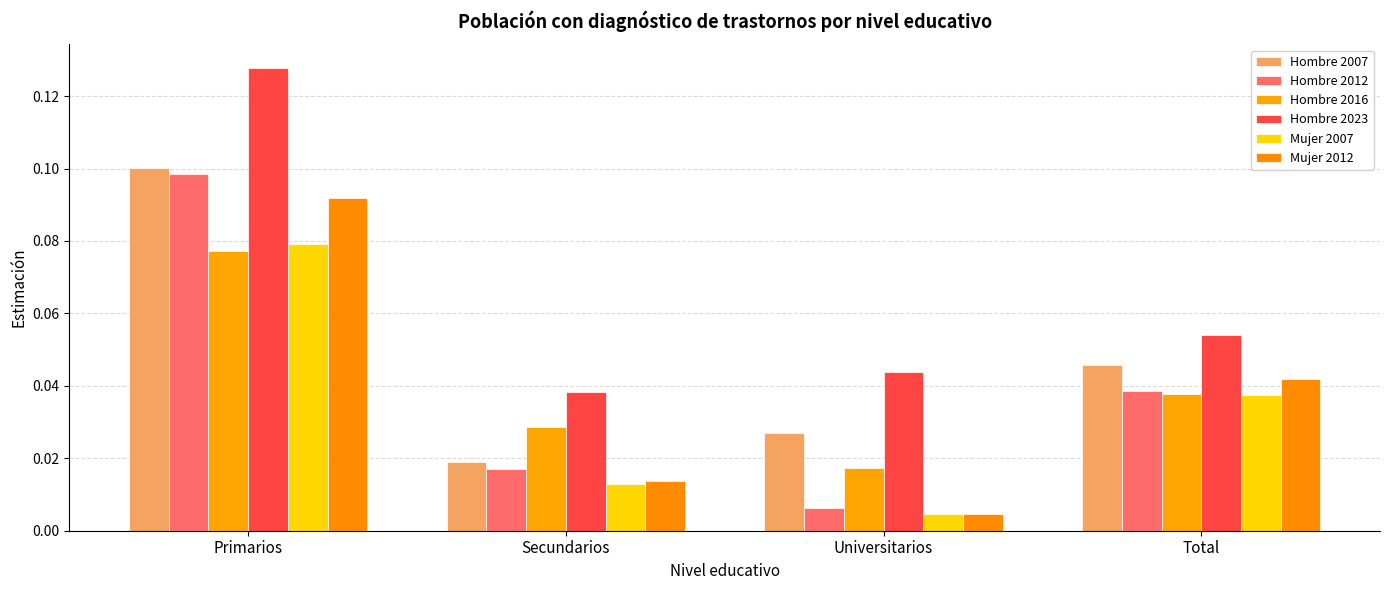

How many series are shown in this chart?

6